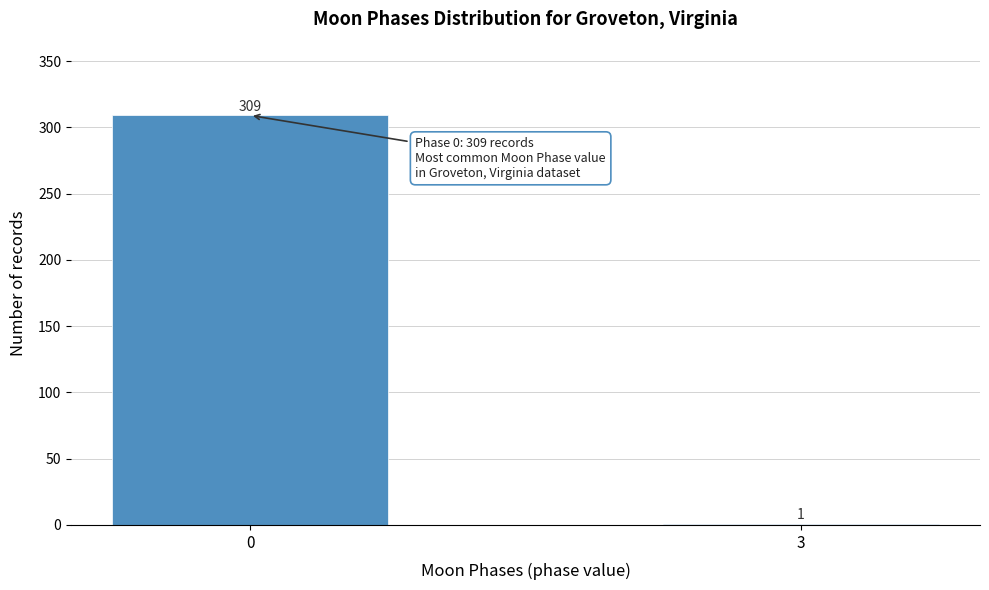

Reading left to right, what are all the values shown in this chart?

0=309	3=1